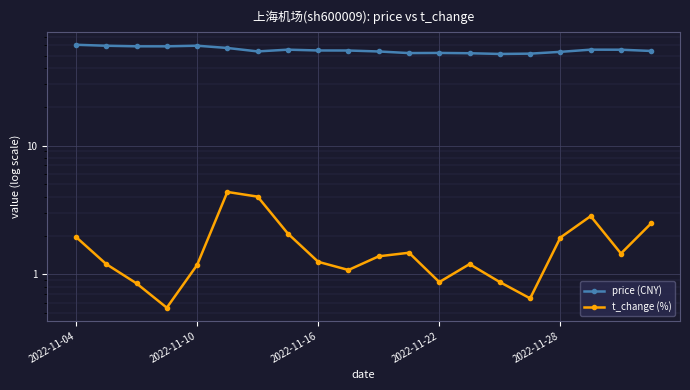

True or false: t_change (%) has a value of 0.9 at 2022-11-22.

True